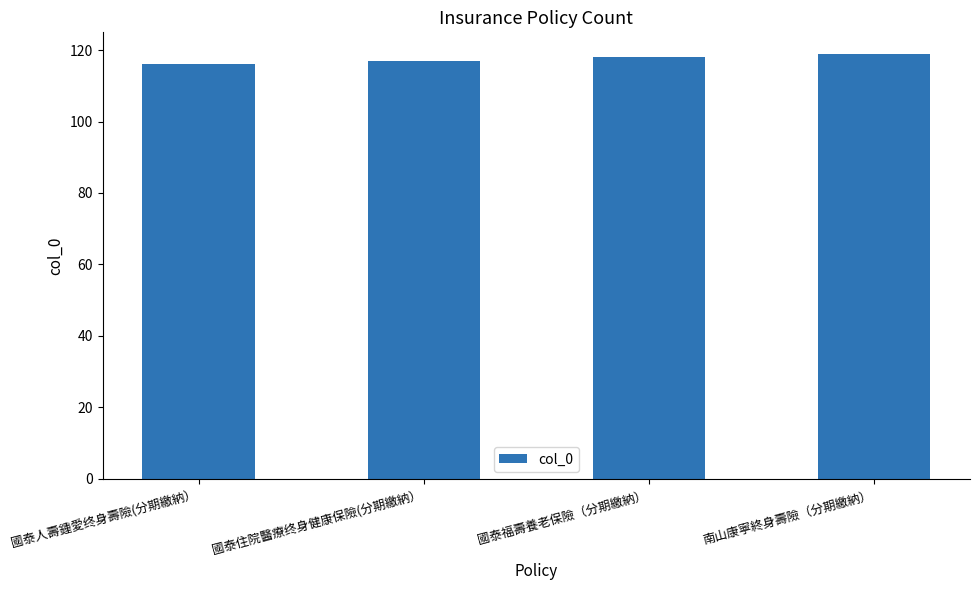

What is the greatest value displayed?

119